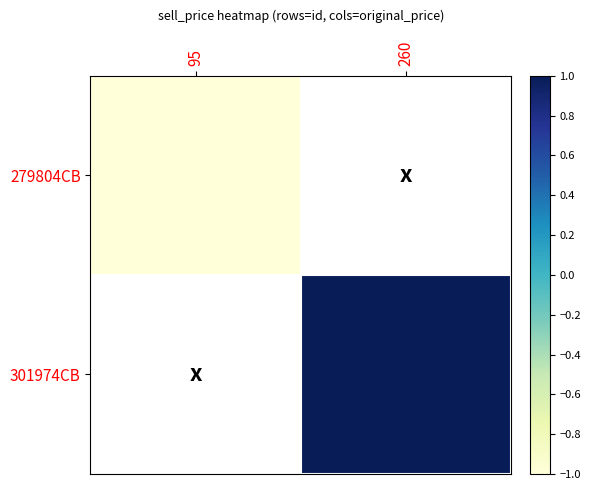

At which category does the chart reach its peak across all series?

260